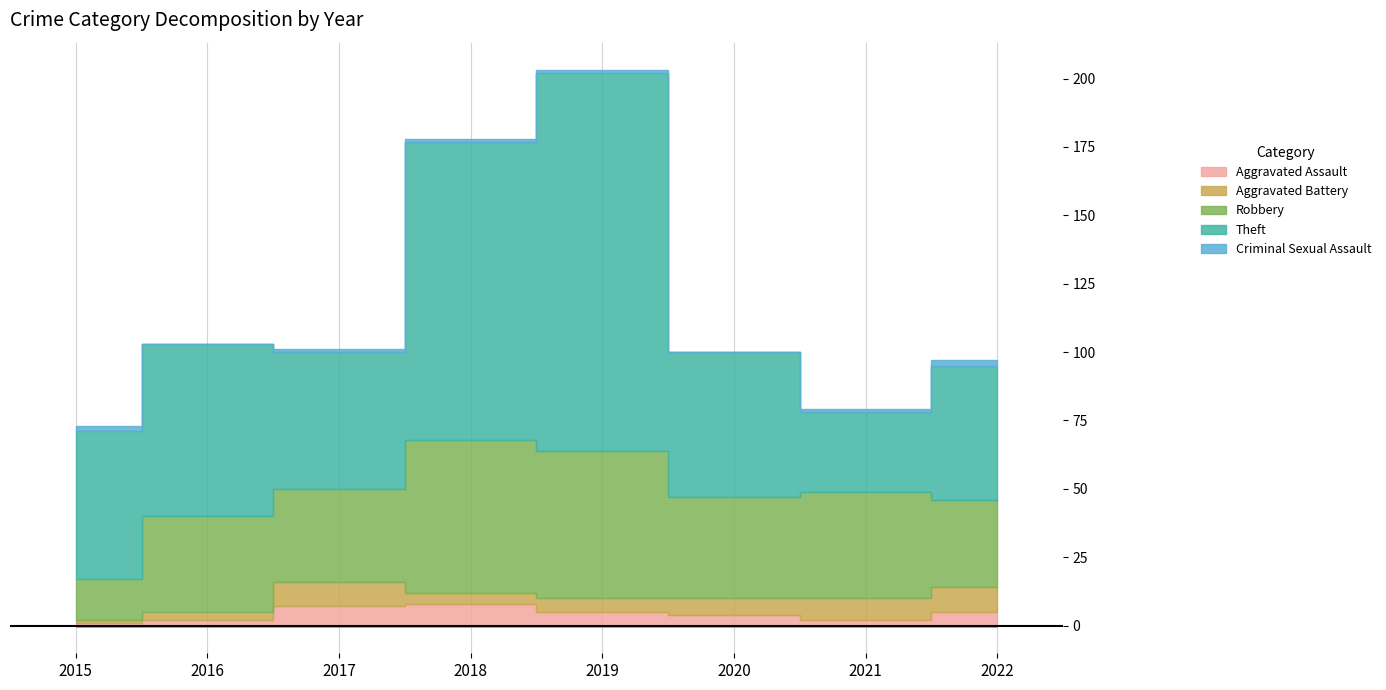

Which category has the lowest value in the Aggravated Assault series?

2015